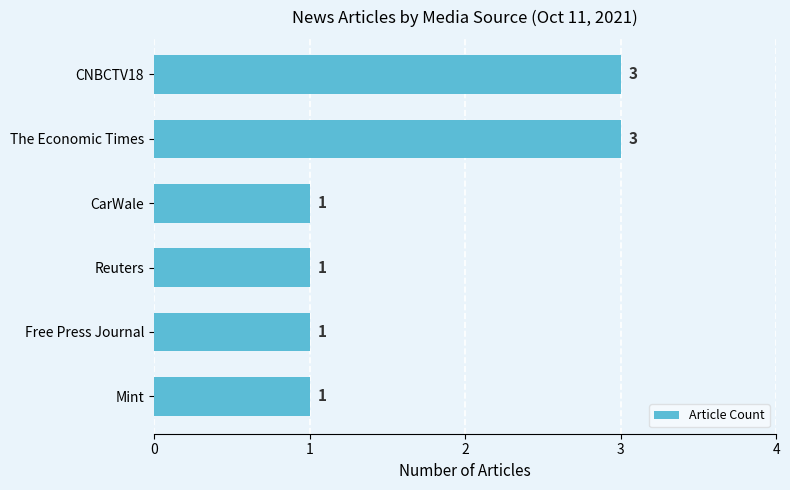

Approximately how many times larger is the value at The Economic Times compared to Mint?

3.0